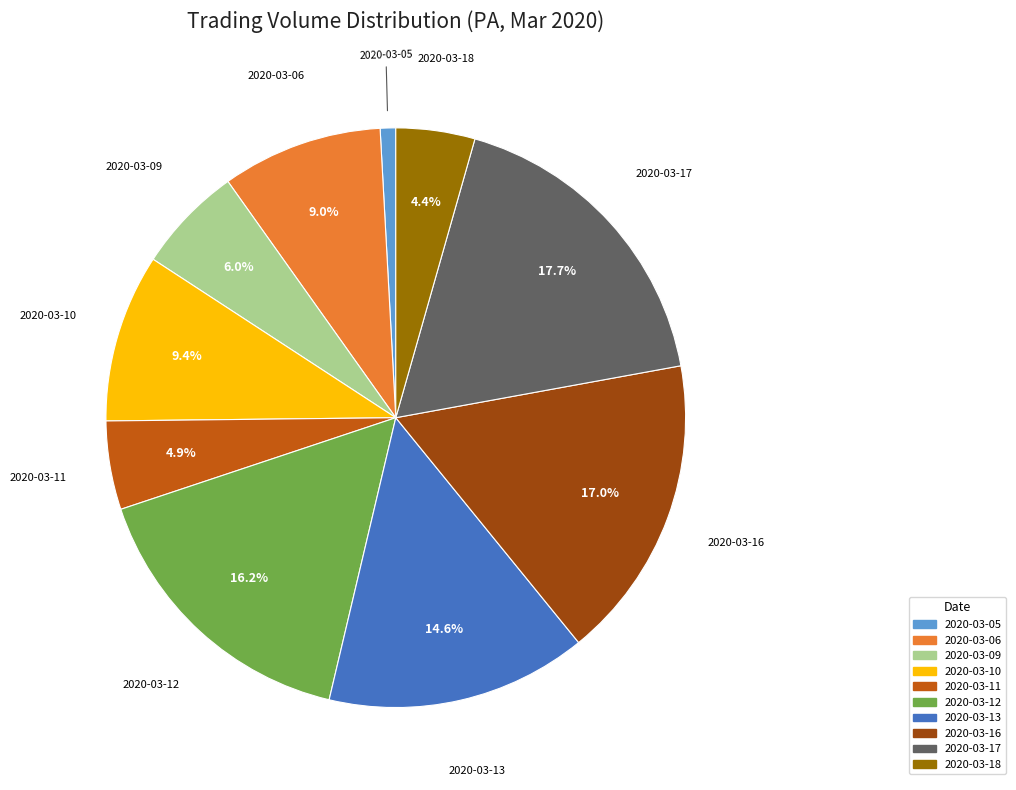

What percentage is NOT represented by 2020-03-09?

94.0%